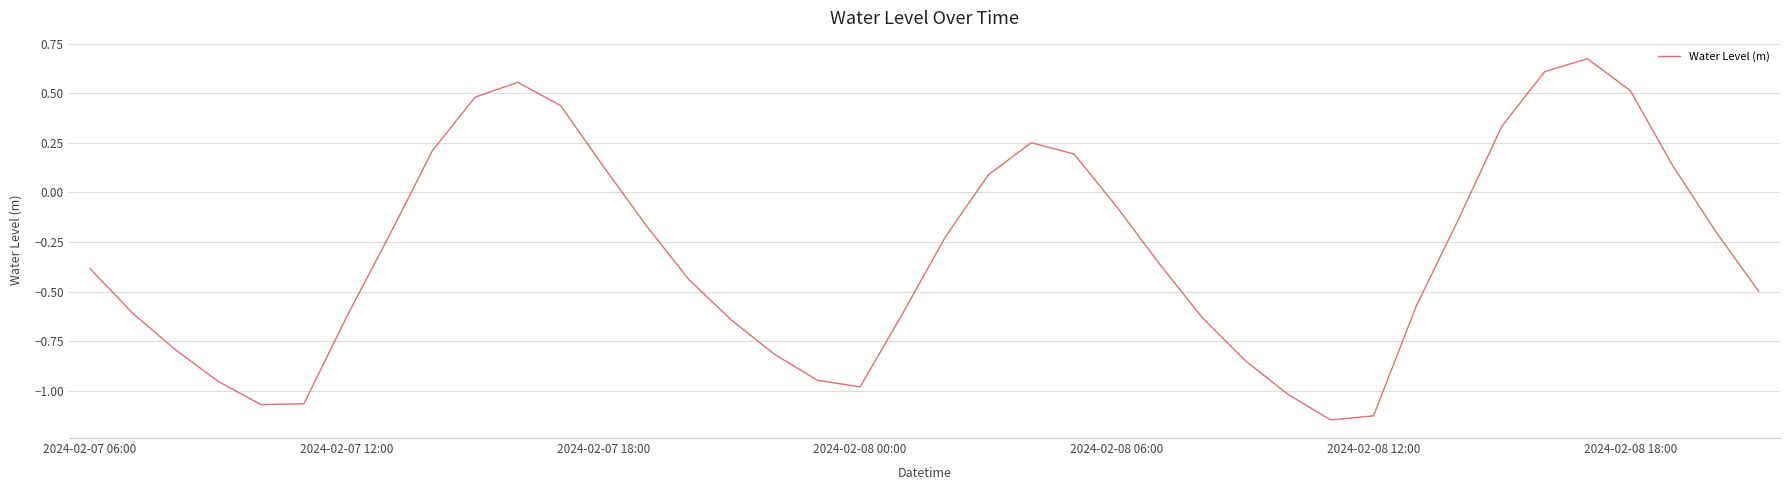

Rank the categories by value from highest to lowest.

35, 34, 10, 36, 9, 11, 33, 22, 8, 23, 37, 12, 21, 24, 32, 13, 38, 7, 20, 25, 2024-02-07 06:00, 14, 39, 31, 19, 2024-02-07 12:00, 2024-02-08 18:00, 26, 15, 2024-02-07 18:00, 16, 27, 17, 2024-02-08 00:00, 18, 28, 2024-02-08 12:00, 2024-02-08 06:00, 30, 29